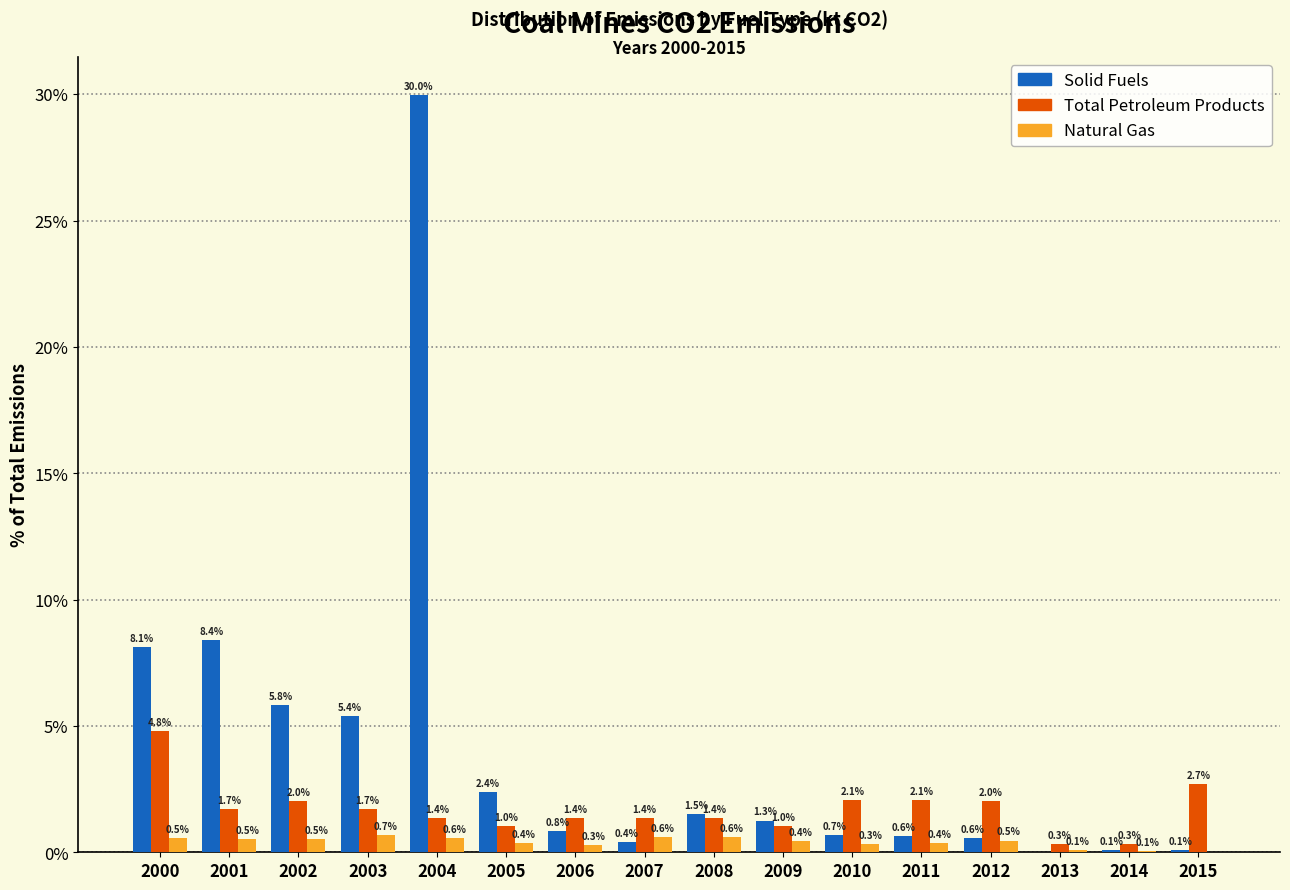

Read the Solid Fuels value at 2009.

1.3